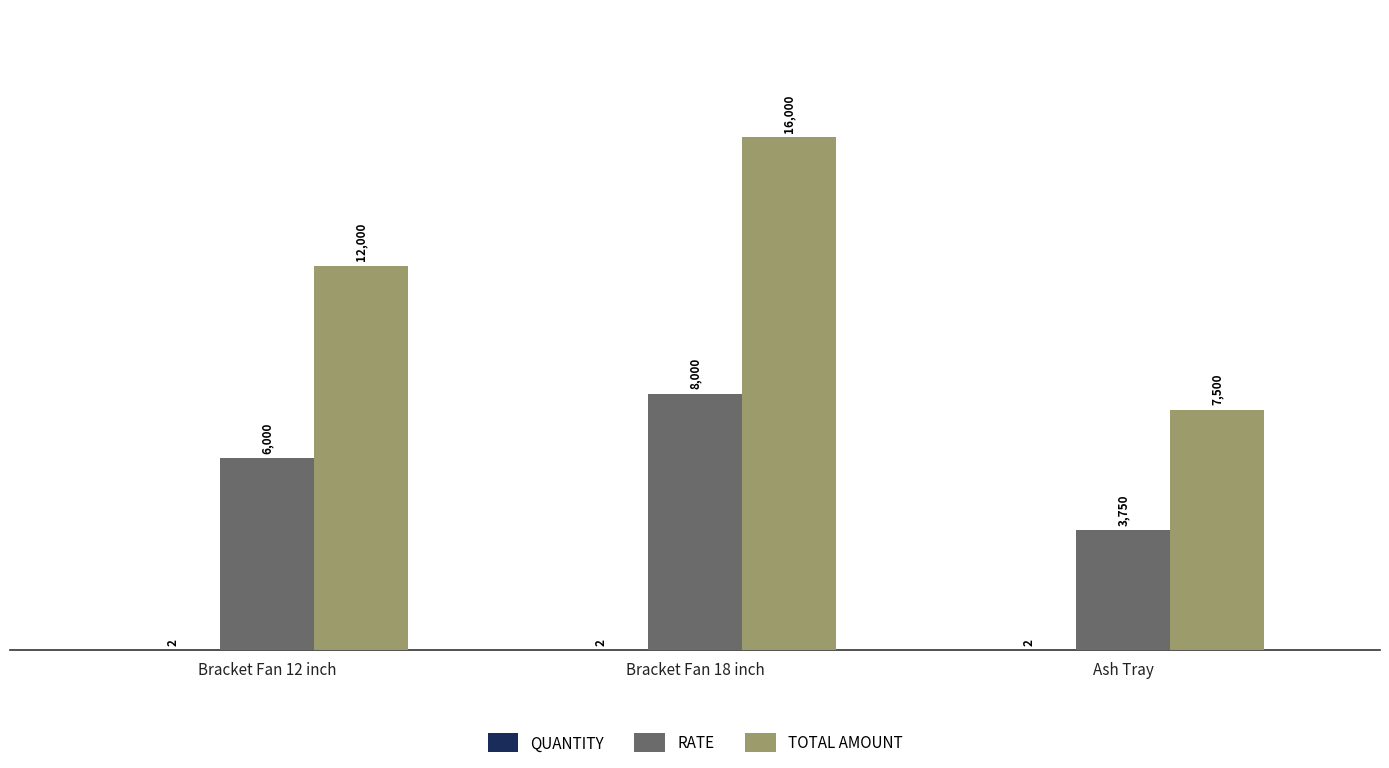

True or false: RATE has a value of 2261 at Bracket Fan 12 inch.

False